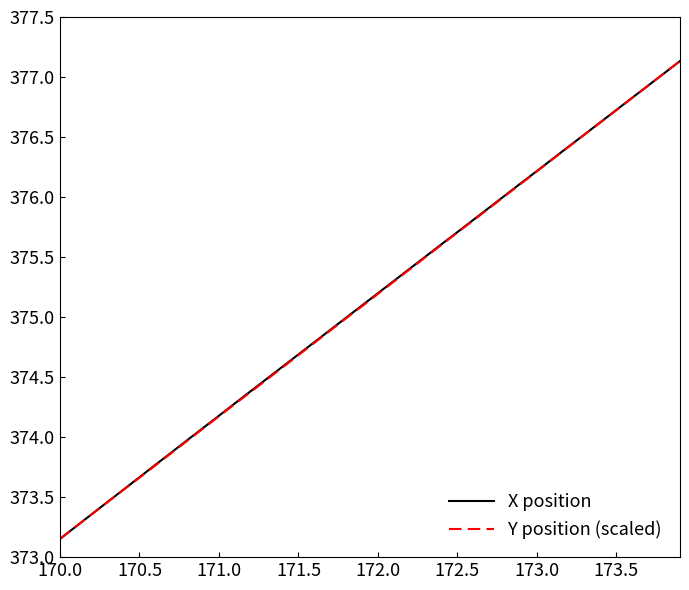

What is the highest value of the Y position (scaled) series?

377.1